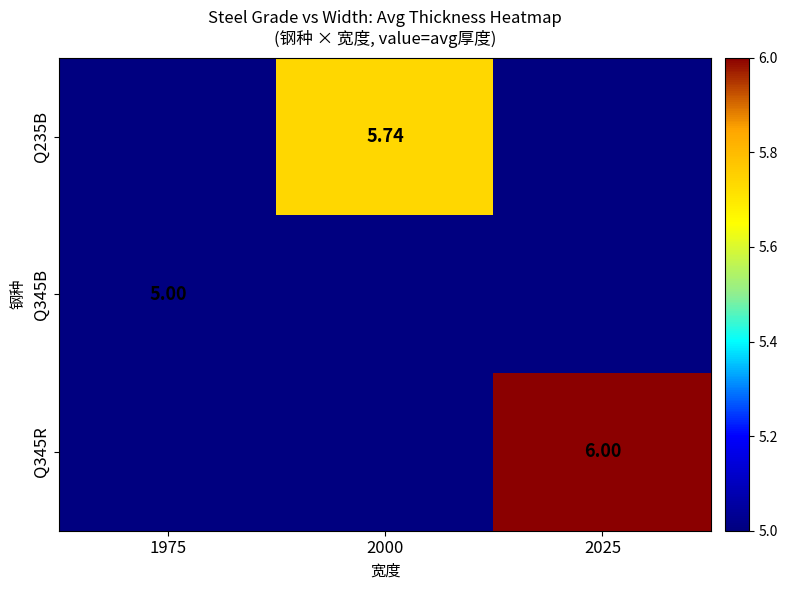

Is the value of Q345R at 2025 greater than the value of Q235B at 2000?

Yes